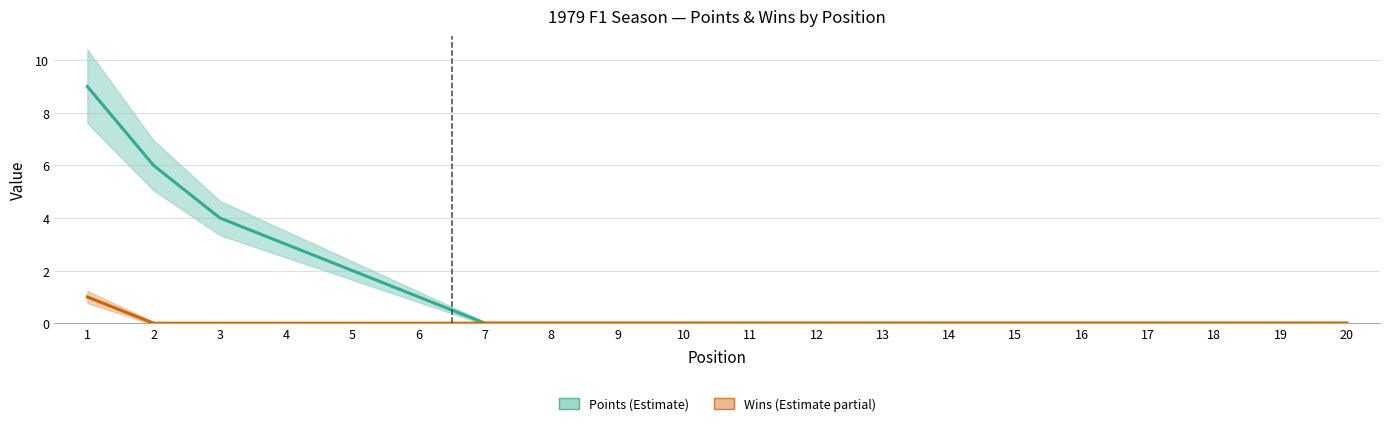

List the labels in order of Wins value, smallest first.

2, 3, 4, 5, 6, 7, 8, 9, 10, 11, 12, 13, 14, 15, 16, 17, 18, 19, 20, 1